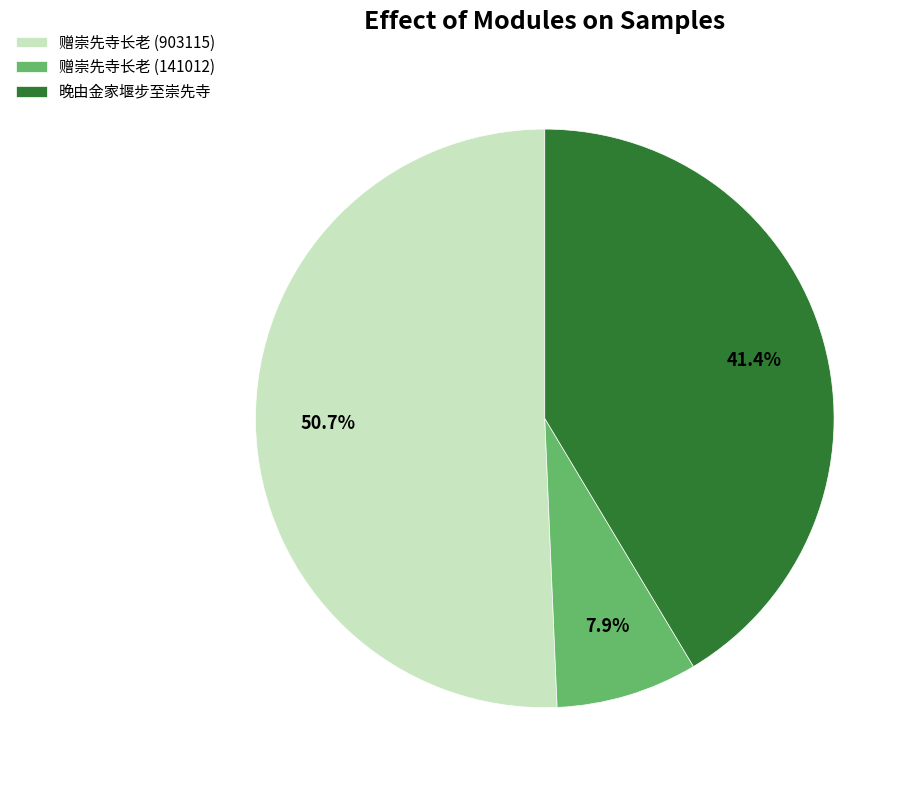

True or false: 晚由金家堰步至崇先寺 accounts for 52% of the total.

False